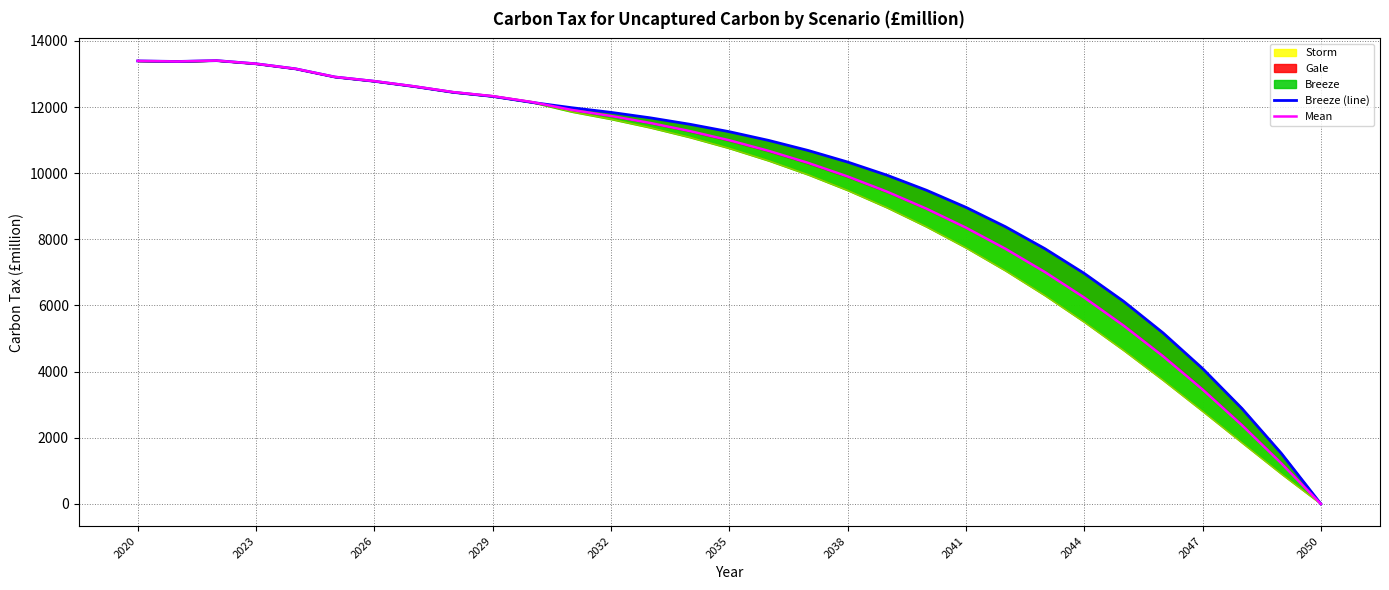

How many values in Mean are above zero?

30